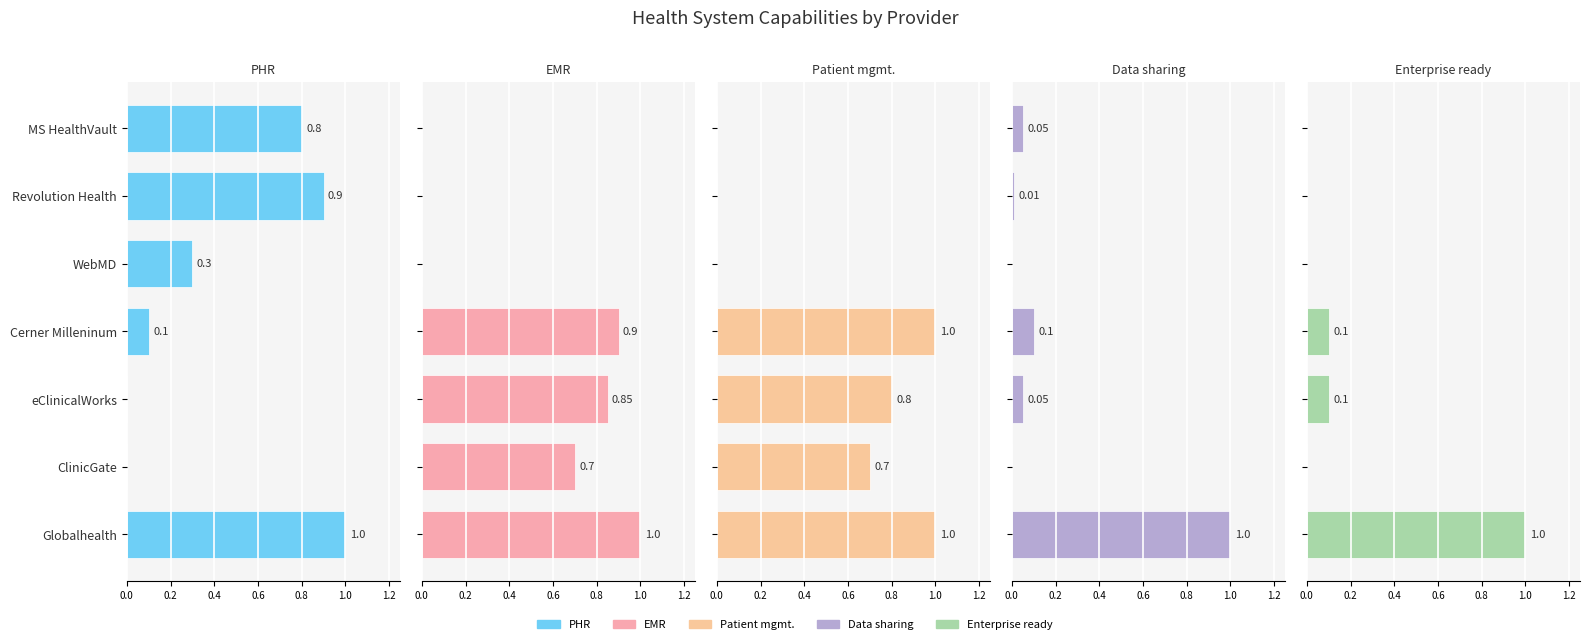

What is the maximum value shown in the chart?

1.0